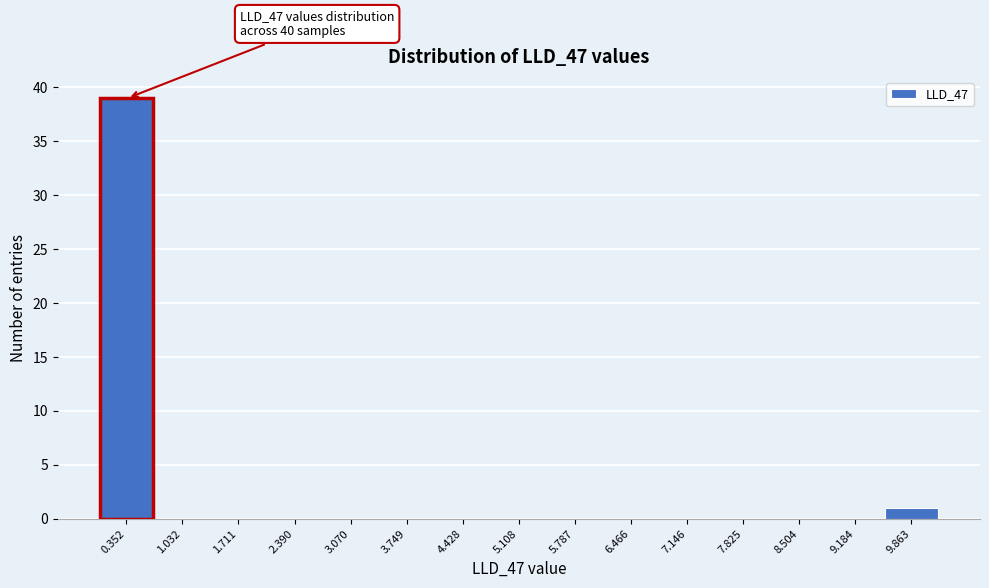

Which range on the x-axis has the tallest bar?

0.0 to 0.7